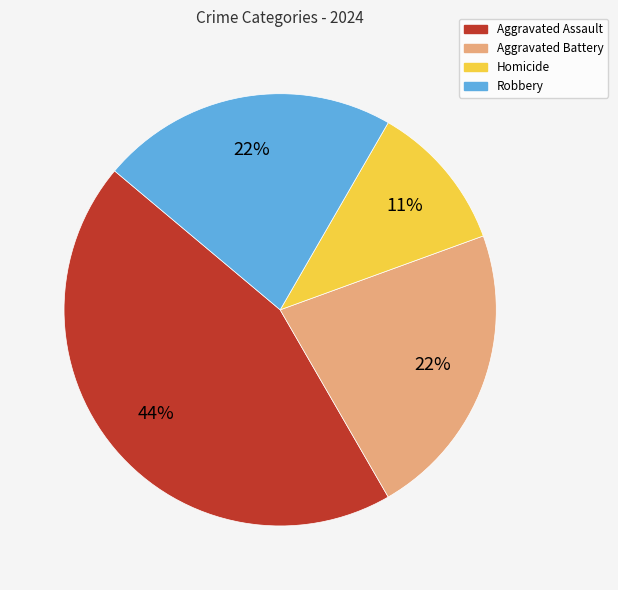

Is the sum of Aggravated Battery and Robbery greater than half?

No